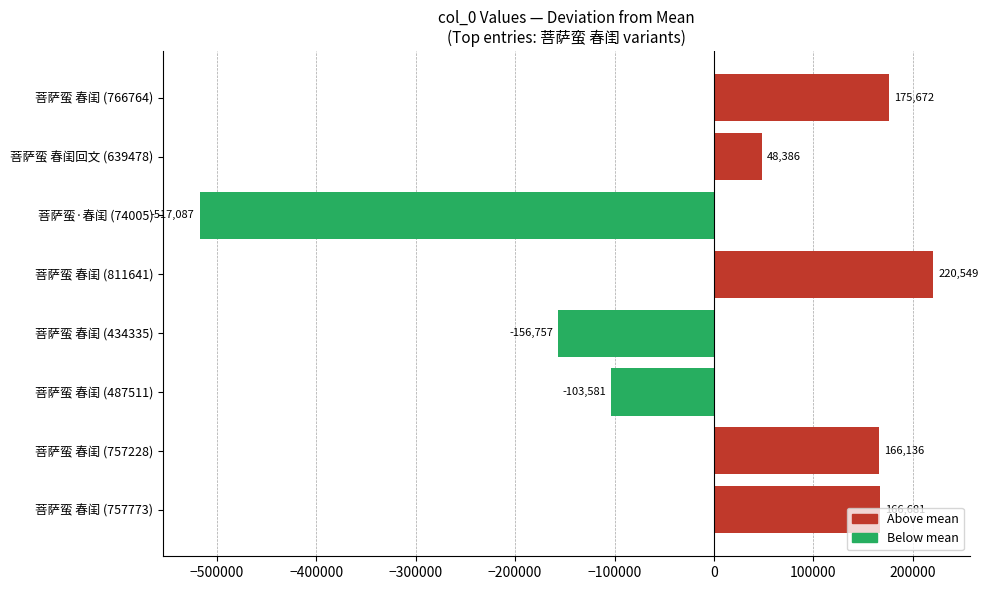

What is the change in value from 菩萨蛮 春闺 (487511) to 菩萨蛮 春闺回文 (639478)?

+151967.0